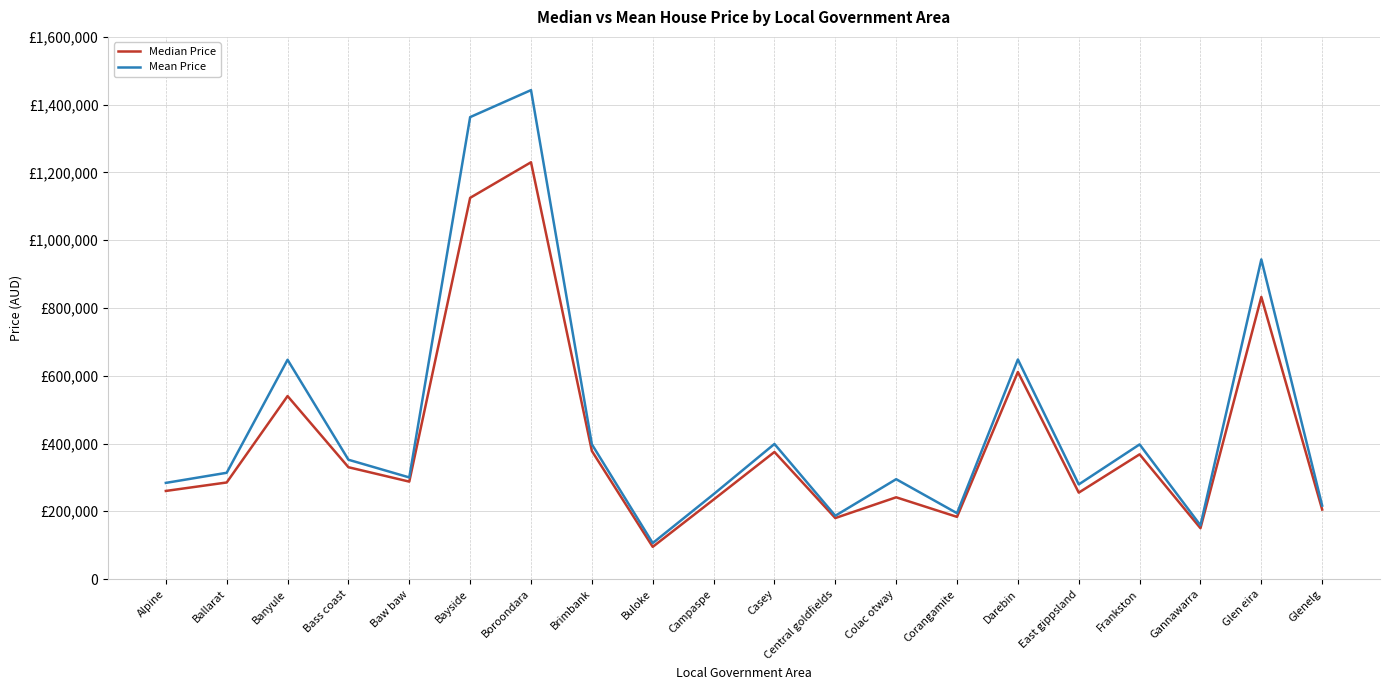

At which label does Median Price first exceed 287500?

Banyule